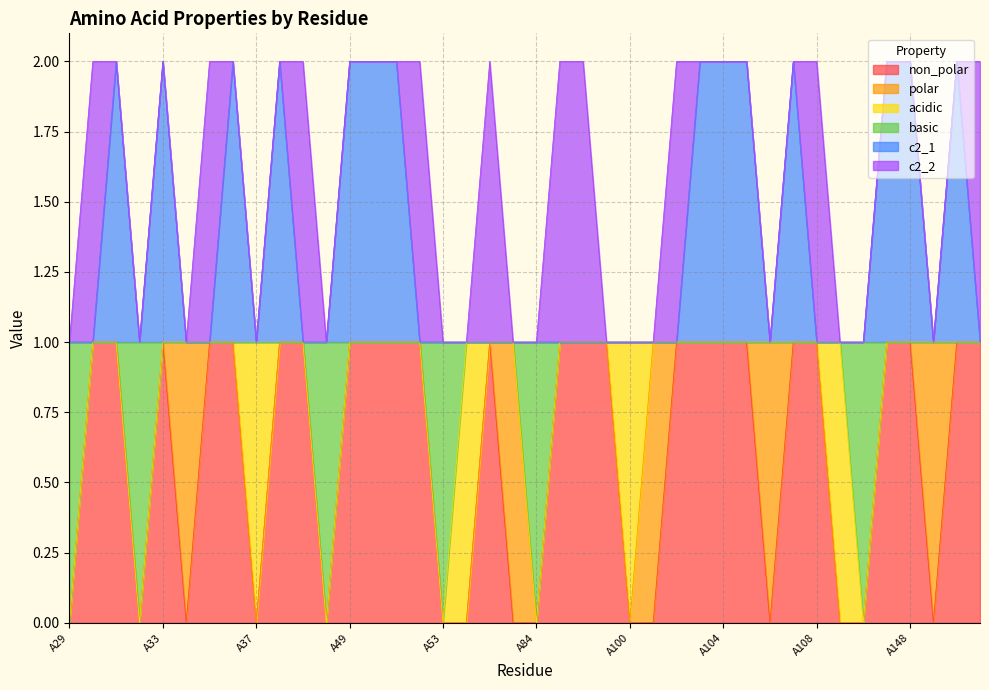

The value of basic at A98 is 1. True or false?

False